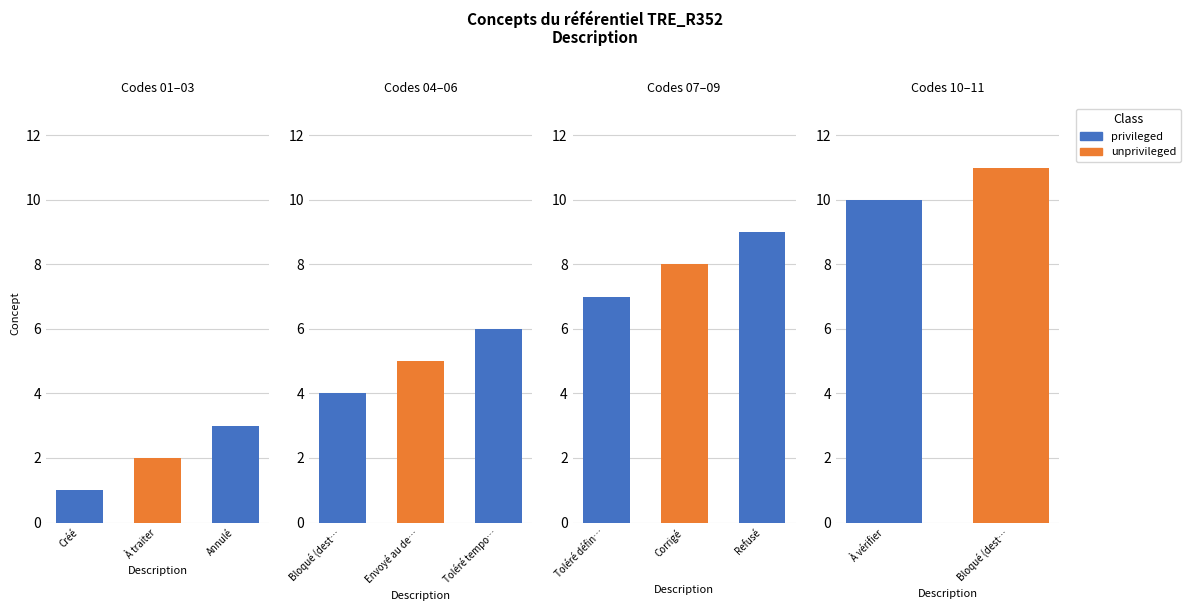

Is it true that the value at Toléré temporairement is 11?

False